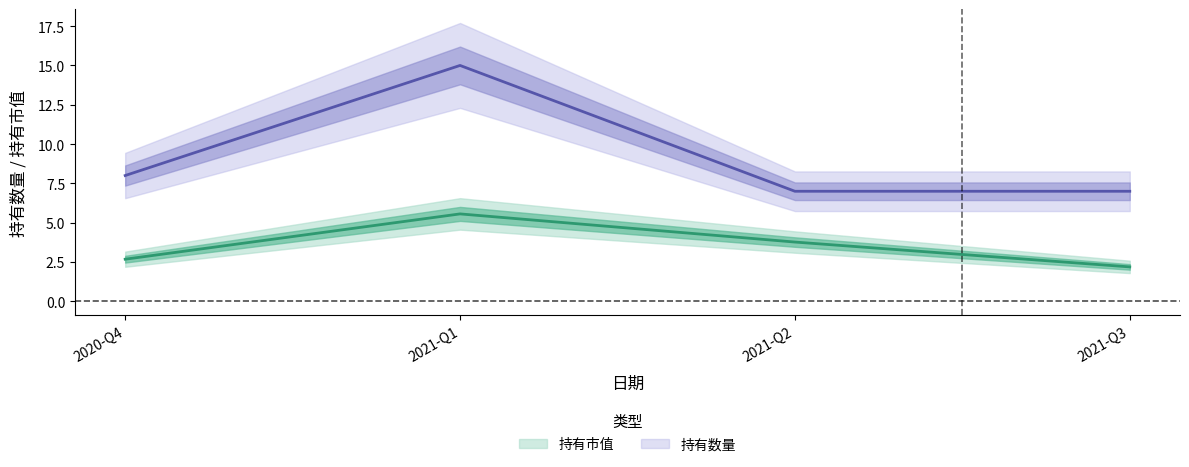

At which category does 持有数量 reach its first local peak?

2021-Q1